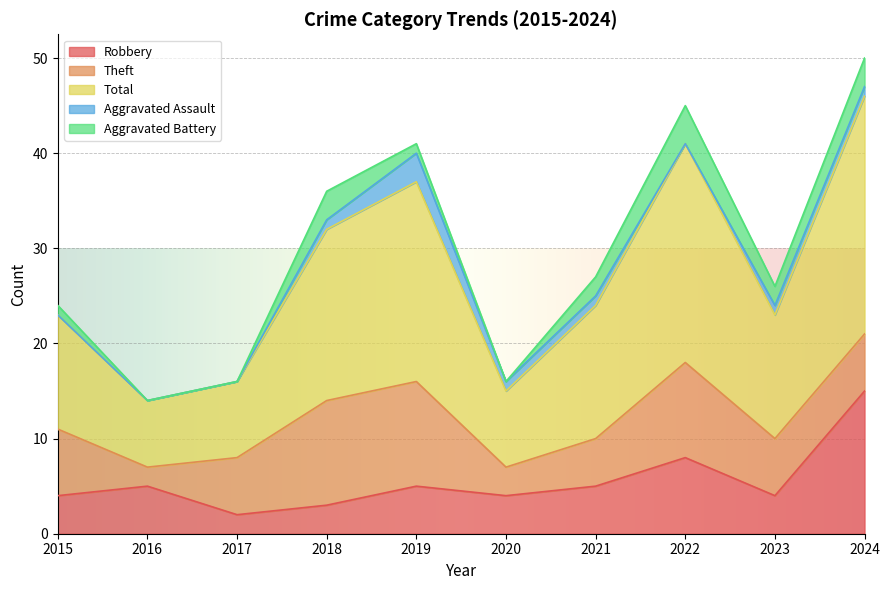

What are all the series names shown in the legend?

Robbery, Theft, Total, Aggravated Assault, Aggravated Battery